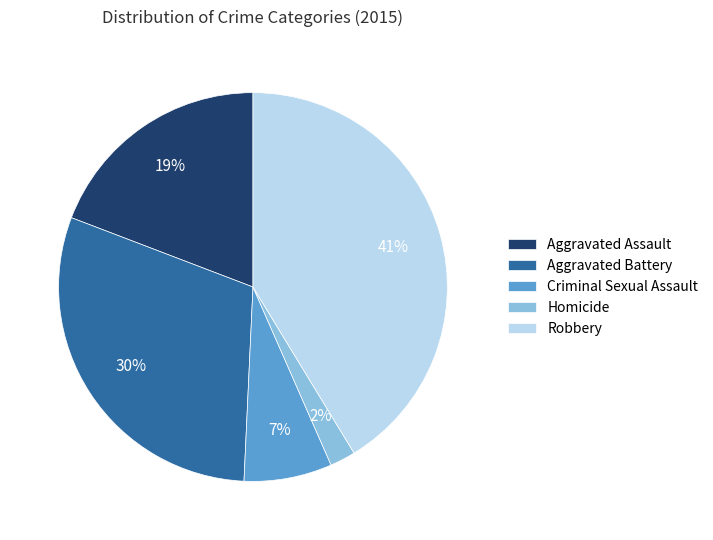

Which has a higher value, Homicide or Aggravated Battery?

Aggravated Battery